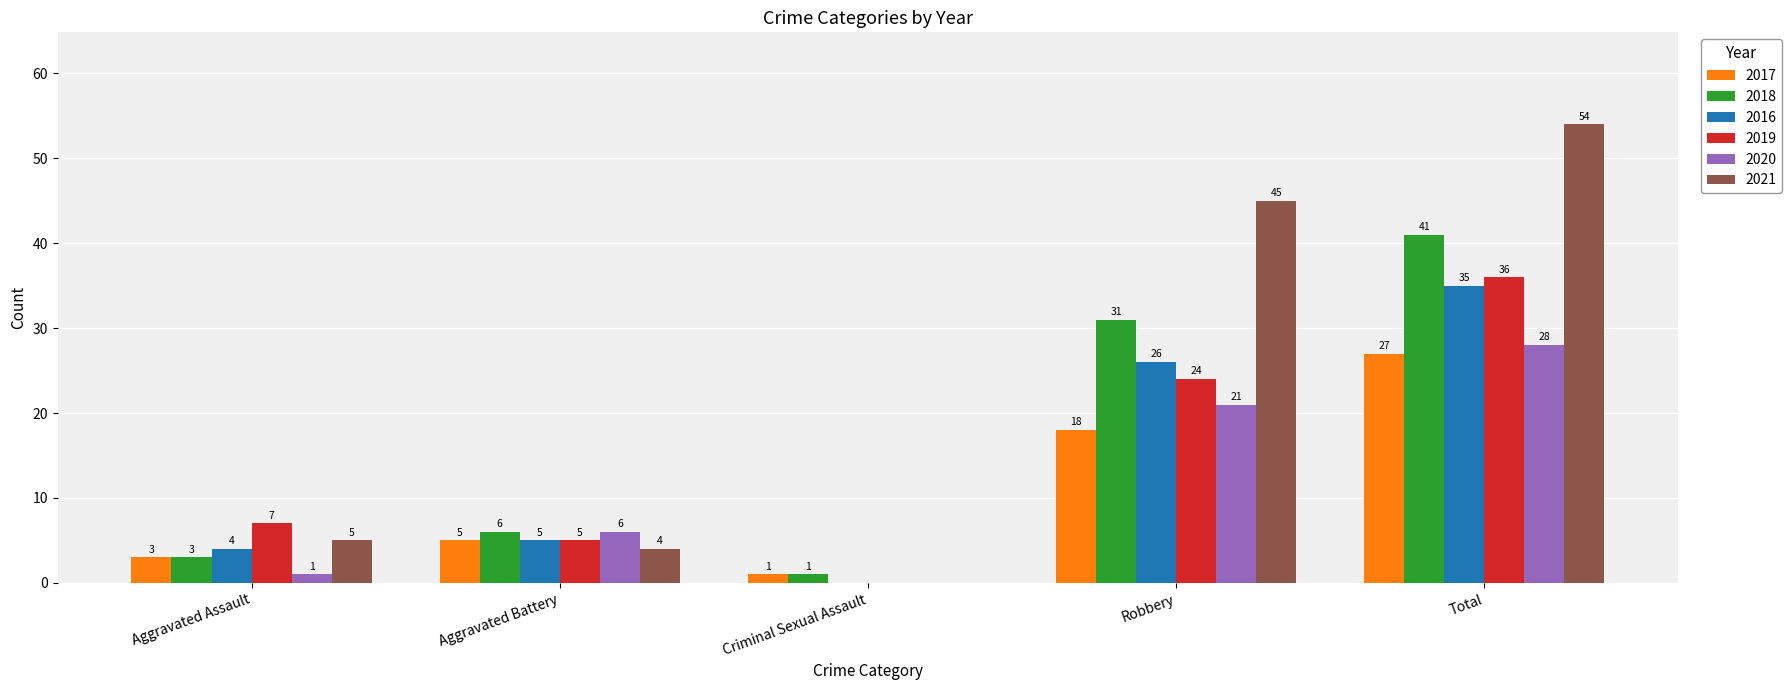

What value does the 2016 series have at Robbery?

26